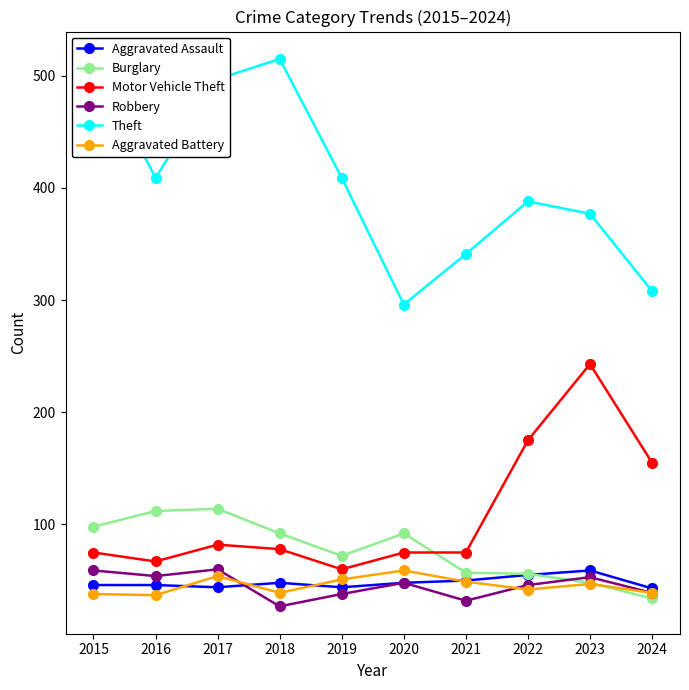

The Aggravated Assault series shows 21 at 2020. True or false?

False